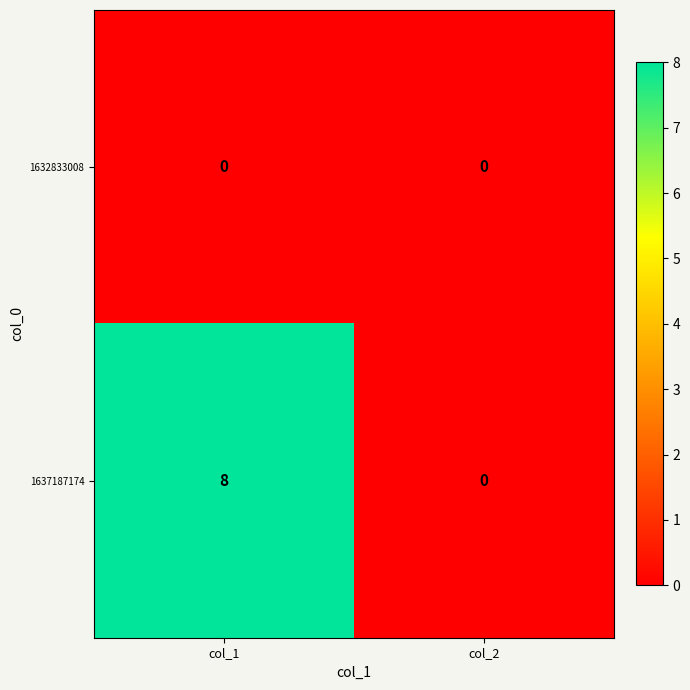

Which category has the highest value in the 1637187174 series?

col_1